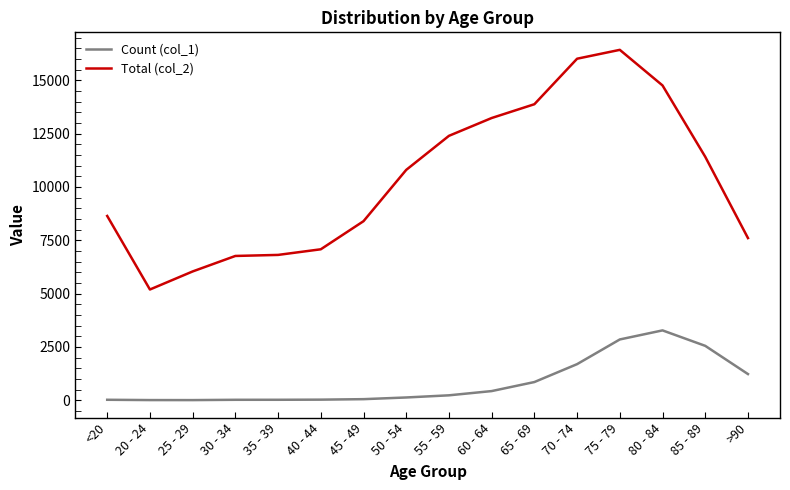

Where is Count (col_1) nearest to the value 1638?

70 - 74